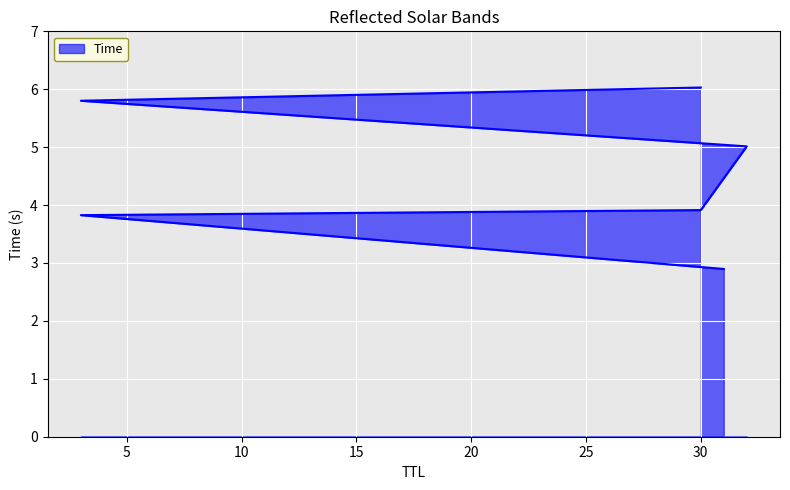

At which label is the value closest to 4?

30